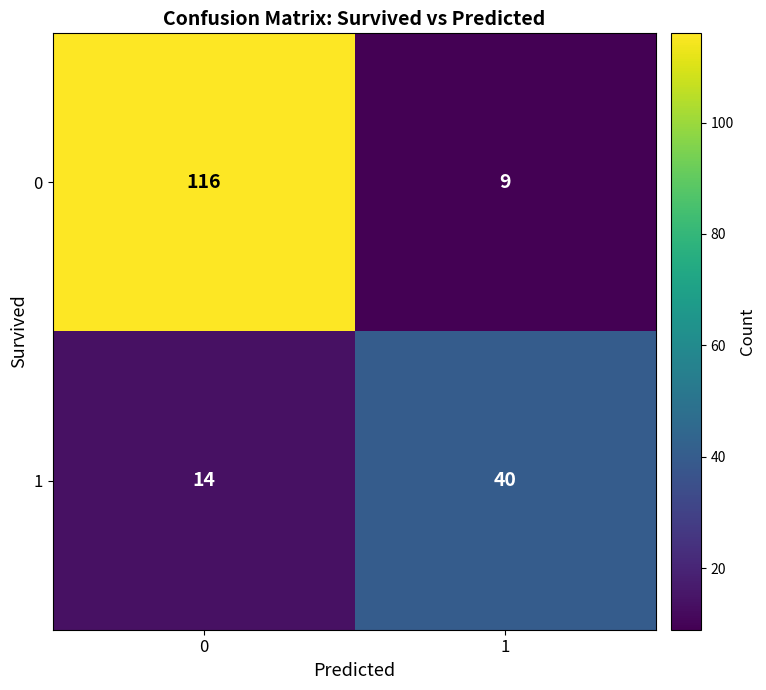

What is the sum of all 1 values?

54